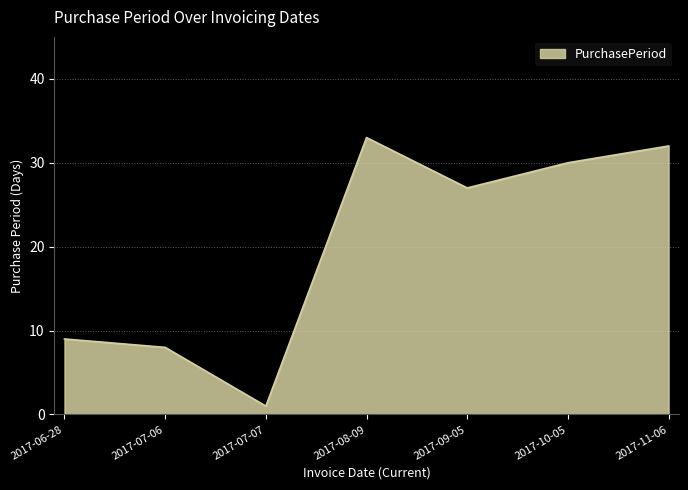

How many lines are shown in the chart?

1